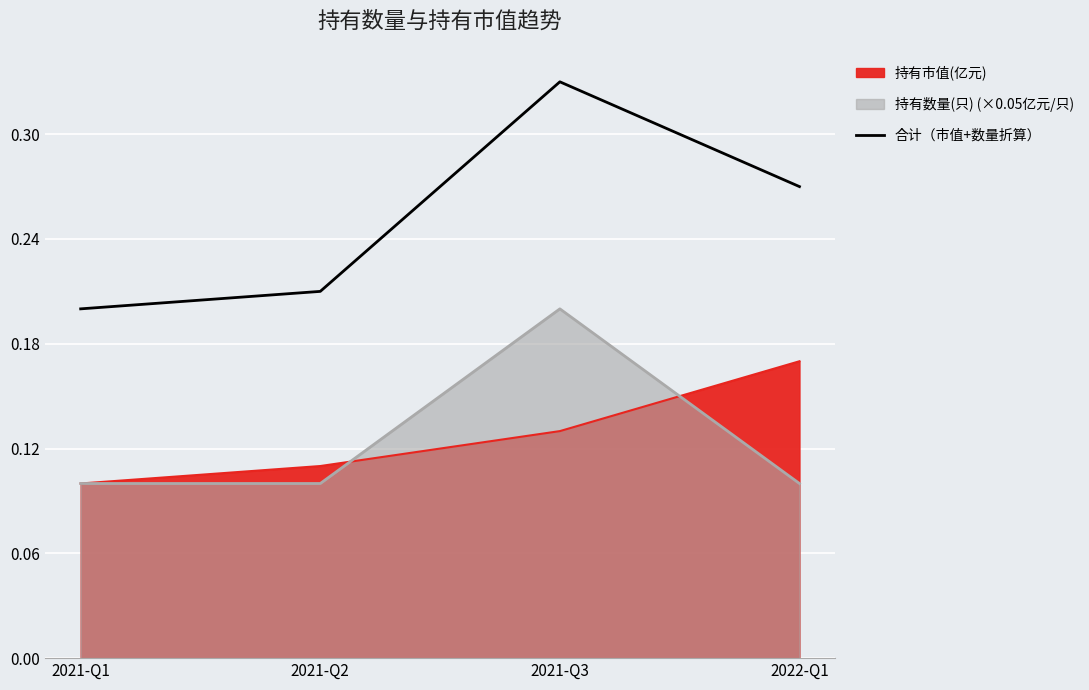

Does the chart display data point markers on the line(s)?

No